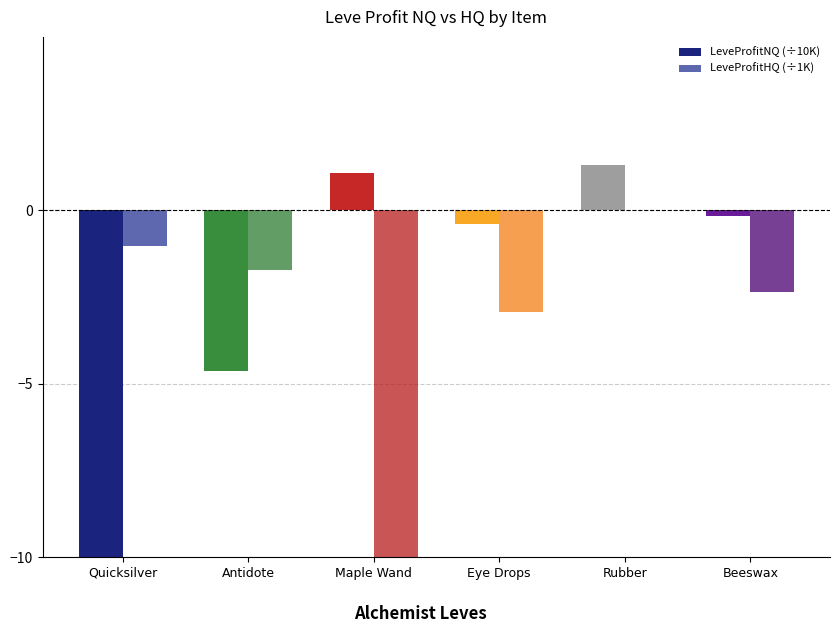

What is the value of the LeveProfitHQ (÷1K) bar at the 3rd from the left?

-10.0